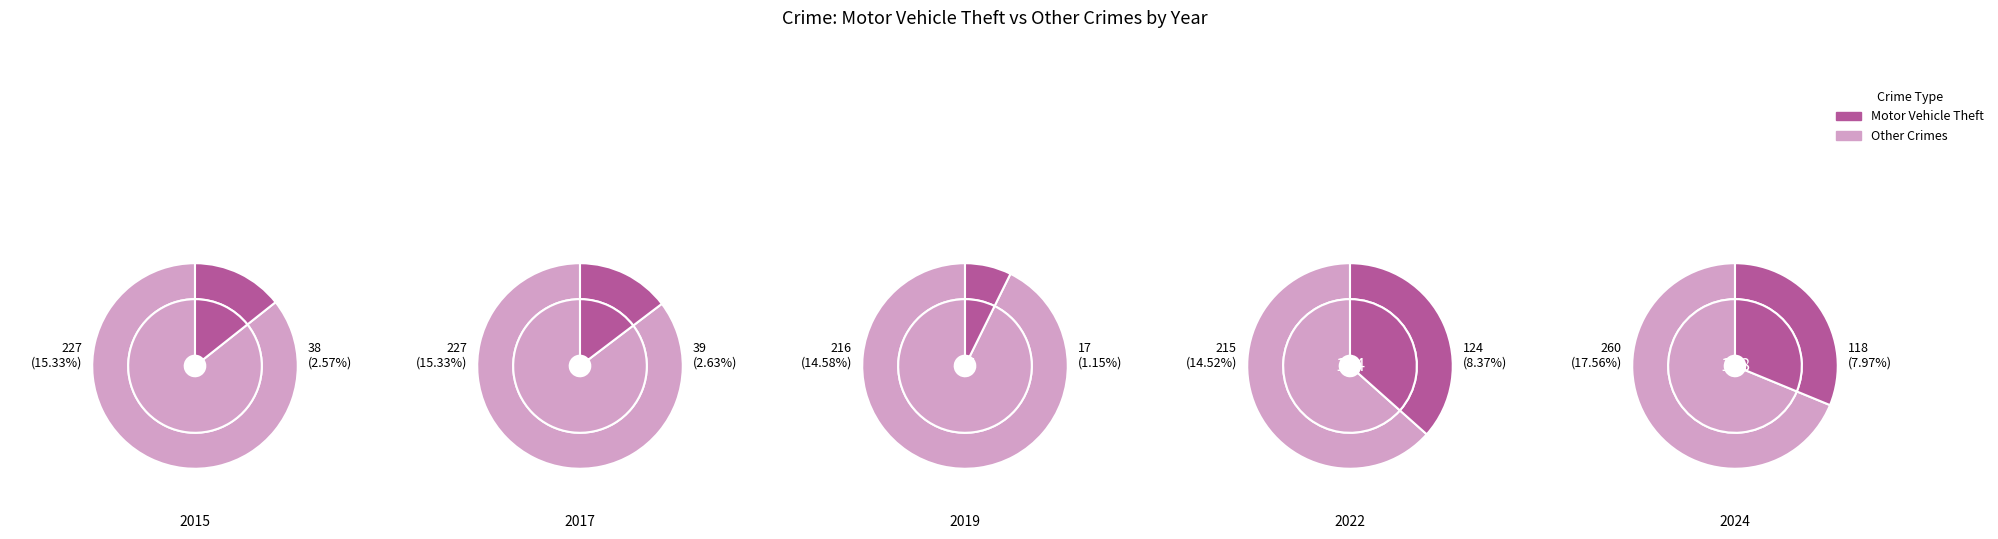

True or false: Robbery accounts for 1% of the total.

False